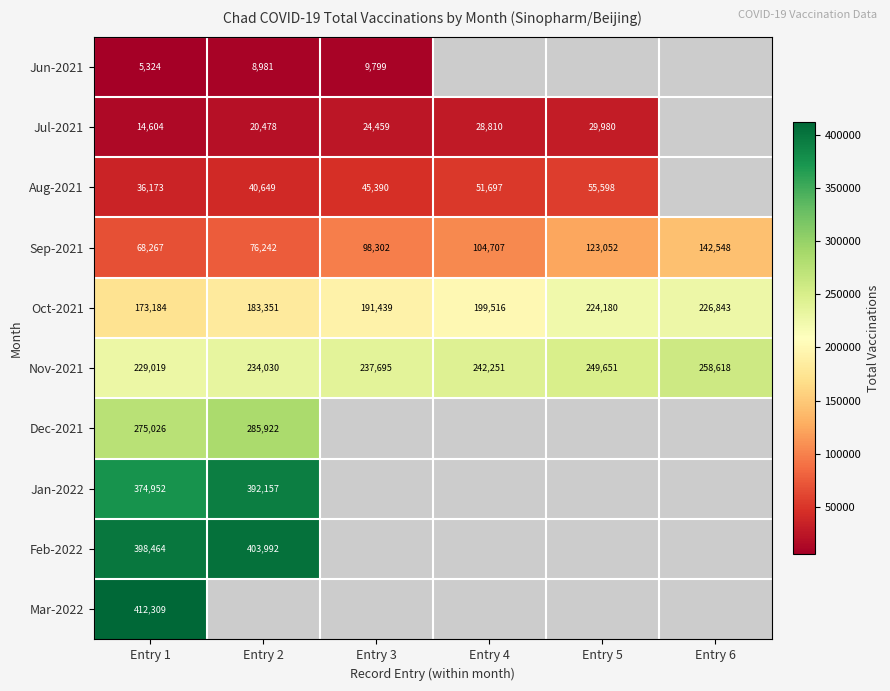

At which label is Nov-2021 closest to 243818?

Entry 4